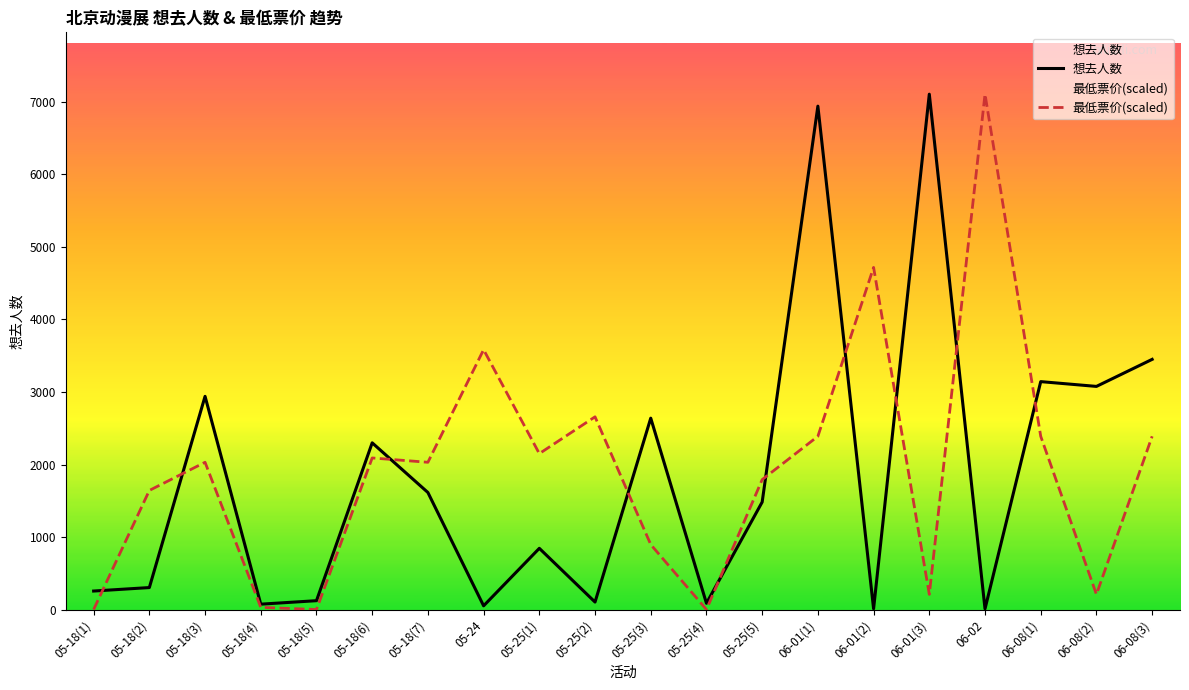

At which label is 最低票价(scaled) closest to 3553?

05-24